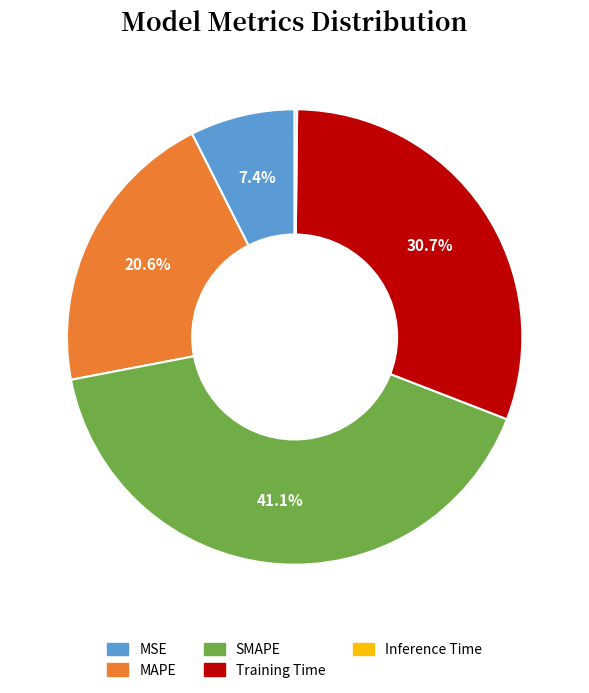

Which category has the biggest portion of the pie?

SMAPE